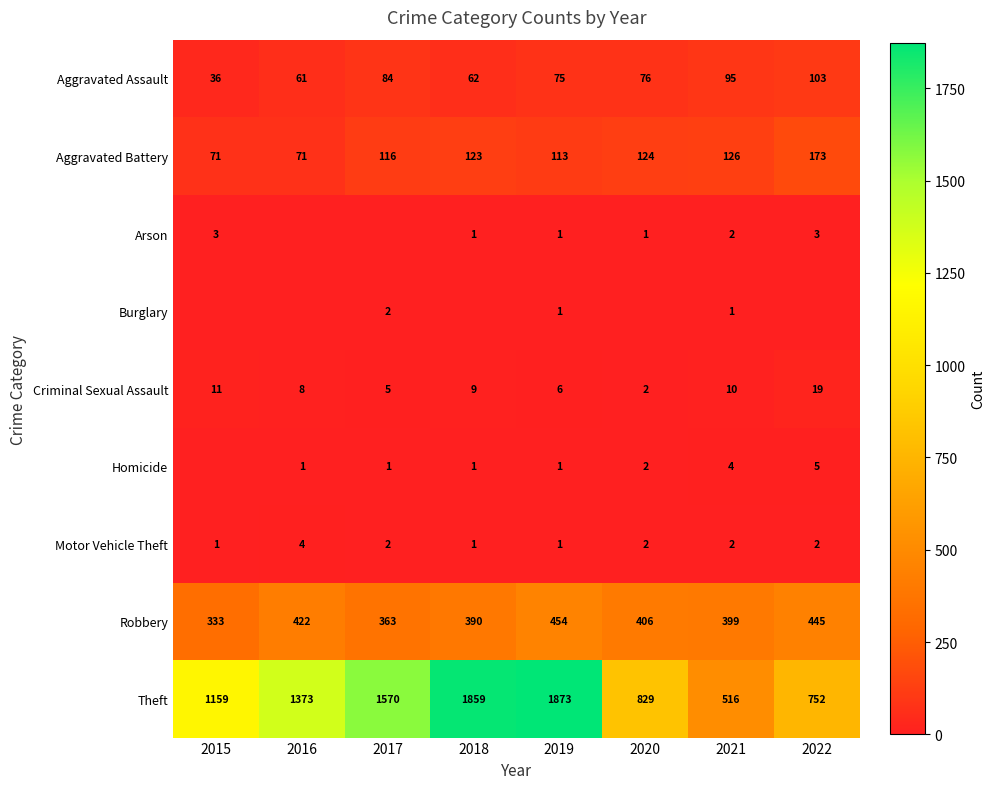

What is the maximum value shown in the chart?

1873